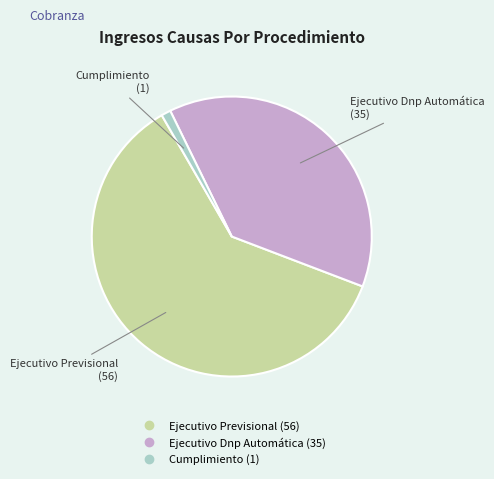

Is Cumplimiento the majority of the pie?

No